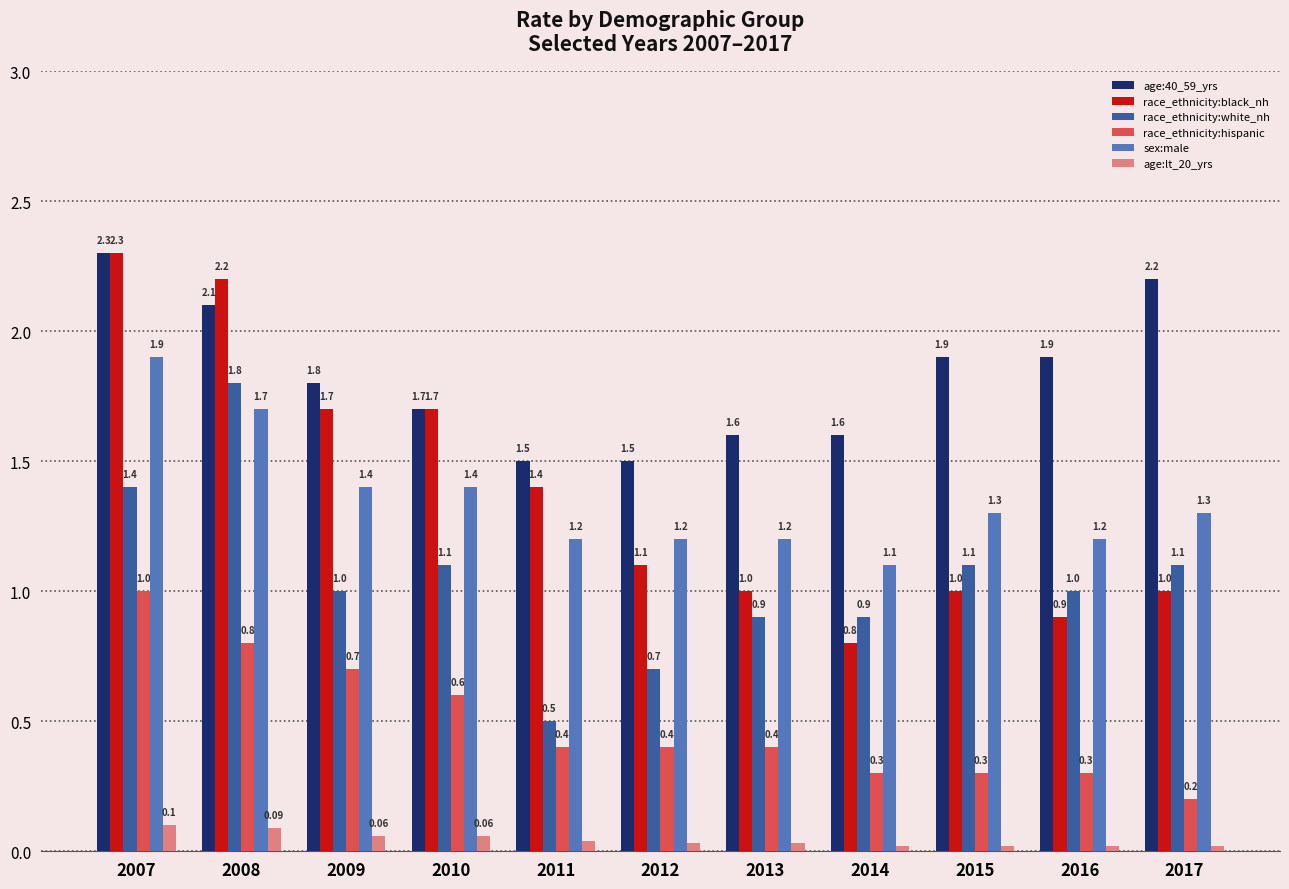

Rank the series at 2014 from lowest to highest value.

age:lt_20_yrs, race_ethnicity:hispanic, race_ethnicity:black_nh, race_ethnicity:white_nh, sex:male, age:40_59_yrs